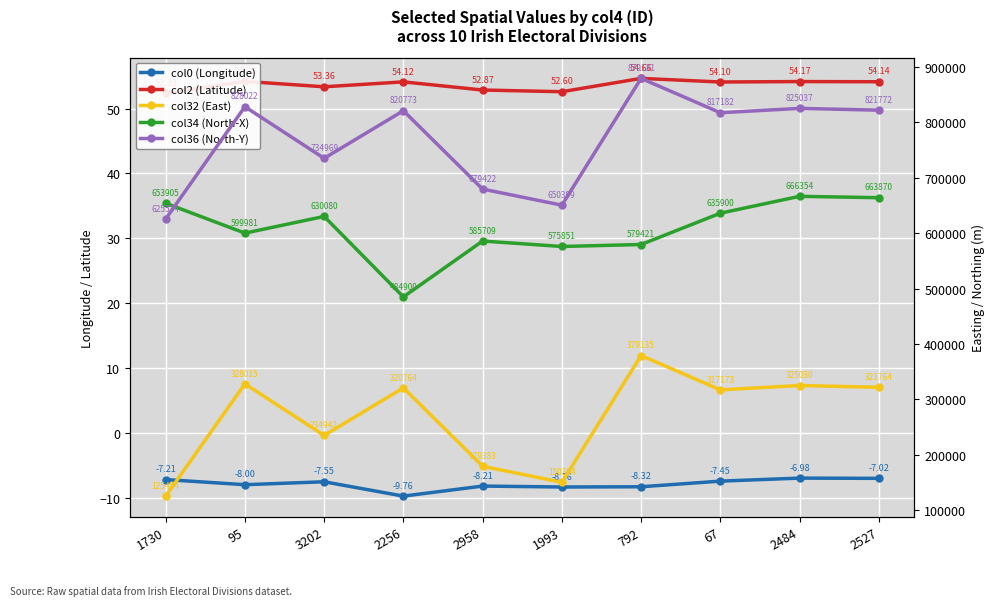

Is the value of col34 (North-X) at 1993 greater than the value of col0 (Longitude) at 1730?

Yes